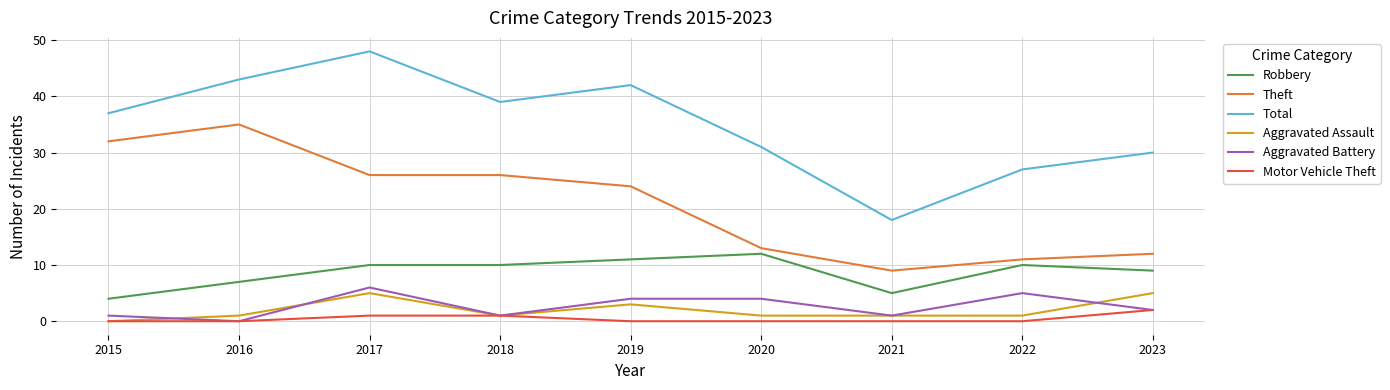

What is the maximum value for Aggravated Battery?

6